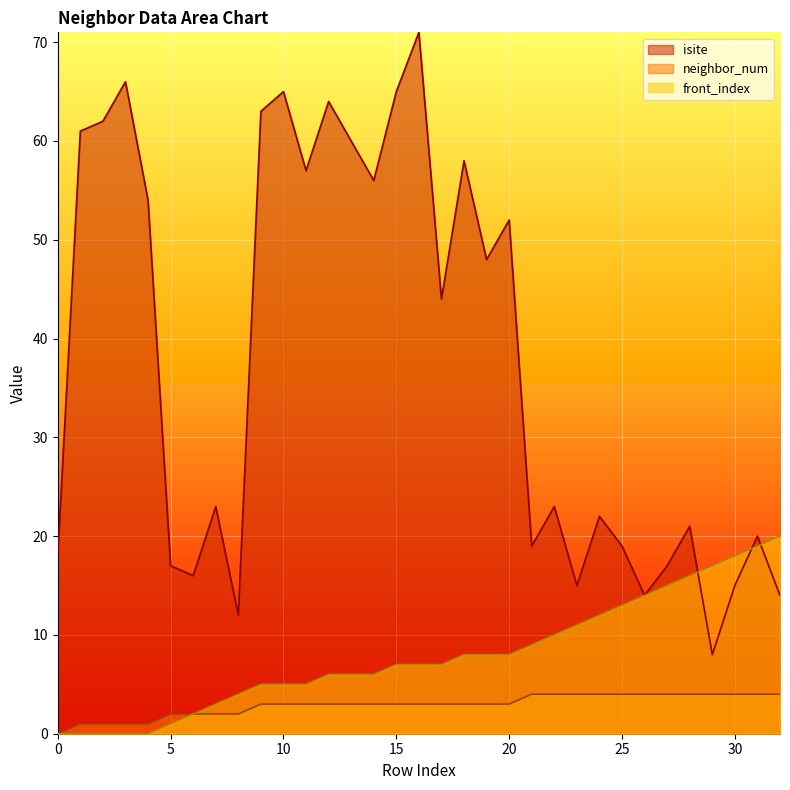

What is the difference between the maximum and minimum values in the neighbor_num series?

4